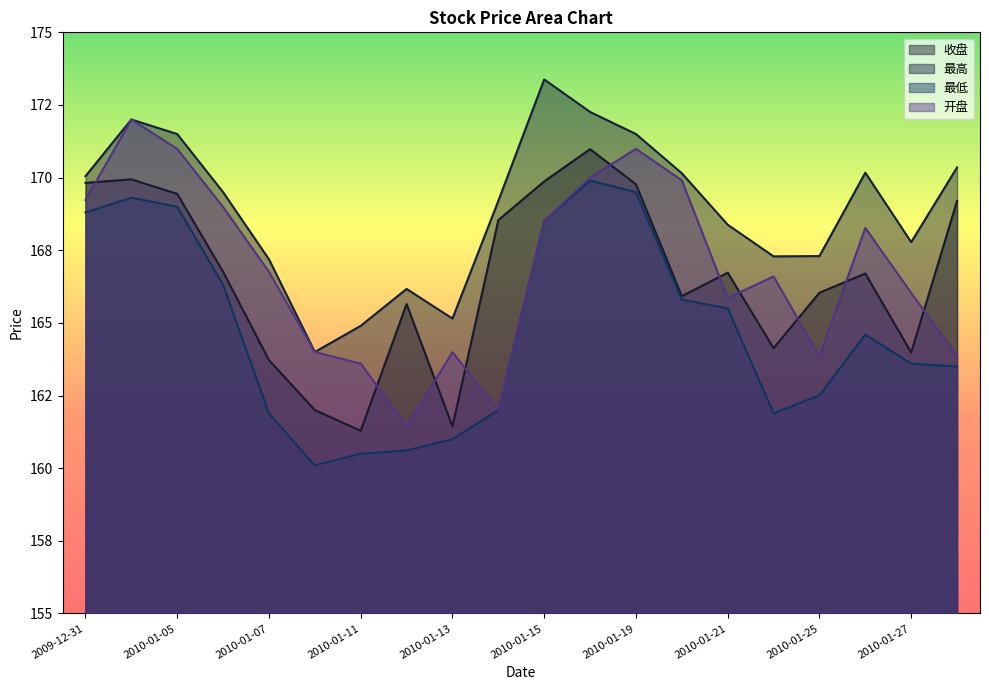

Reading right to left, list all the values displayed in this chart.

收盘: 2010-01-28=169.2	2010-01-27=164.0	2010-01-26=166.7	2010-01-25=166.0	2010-01-22=164.1	2010-01-21=166.7	2010-01-20=165.9	2010-01-19=169.8	2010-01-18=171.0	2010-01-15=169.9	2010-01-14=168.5	2010-01-13=161.4	2010-01-12=165.7	2010-01-11=161.3	2010-01-08=162.0	2010-01-07=163.7	2010-01-06=166.8	2010-01-05=169.4	2010-01-04=169.9	2009-12-31=169.8
最高: 2010-01-28=170.3	2010-01-27=167.8	2010-01-26=170.2	2010-01-25=167.3	2010-01-22=167.3	2010-01-21=168.4	2010-01-20=170.2	2010-01-19=171.5	2010-01-18=172.3	2010-01-15=173.4	2010-01-14=169.2	2010-01-13=165.2	2010-01-12=166.2	2010-01-11=164.9	2010-01-08=164.0	2010-01-07=167.2	2010-01-06=169.5	2010-01-05=171.5	2010-01-04=172.0	2009-12-31=170.1
最低: 2010-01-28=163.5	2010-01-27=163.6	2010-01-26=164.6	2010-01-25=162.5	2010-01-22=161.9	2010-01-21=165.5	2010-01-20=165.8	2010-01-19=169.5	2010-01-18=169.9	2010-01-15=168.5	2010-01-14=162.0	2010-01-13=161.0	2010-01-12=160.6	2010-01-11=160.5	2010-01-08=160.1	2010-01-07=161.9	2010-01-06=166.3	2010-01-05=169.0	2010-01-04=169.3	2009-12-31=168.8
开盘: 2010-01-28=163.9	2010-01-27=166.0	2010-01-26=168.3	2010-01-25=163.8	2010-01-22=166.6	2010-01-21=165.9	2010-01-20=169.9	2010-01-19=171.0	2010-01-18=170.0	2010-01-15=168.5	2010-01-14=162.0	2010-01-13=164.0	2010-01-12=161.4	2010-01-11=163.6	2010-01-08=164.0	2010-01-07=166.8	2010-01-06=169.0	2010-01-05=171.0	2010-01-04=172.0	2009-12-31=169.2